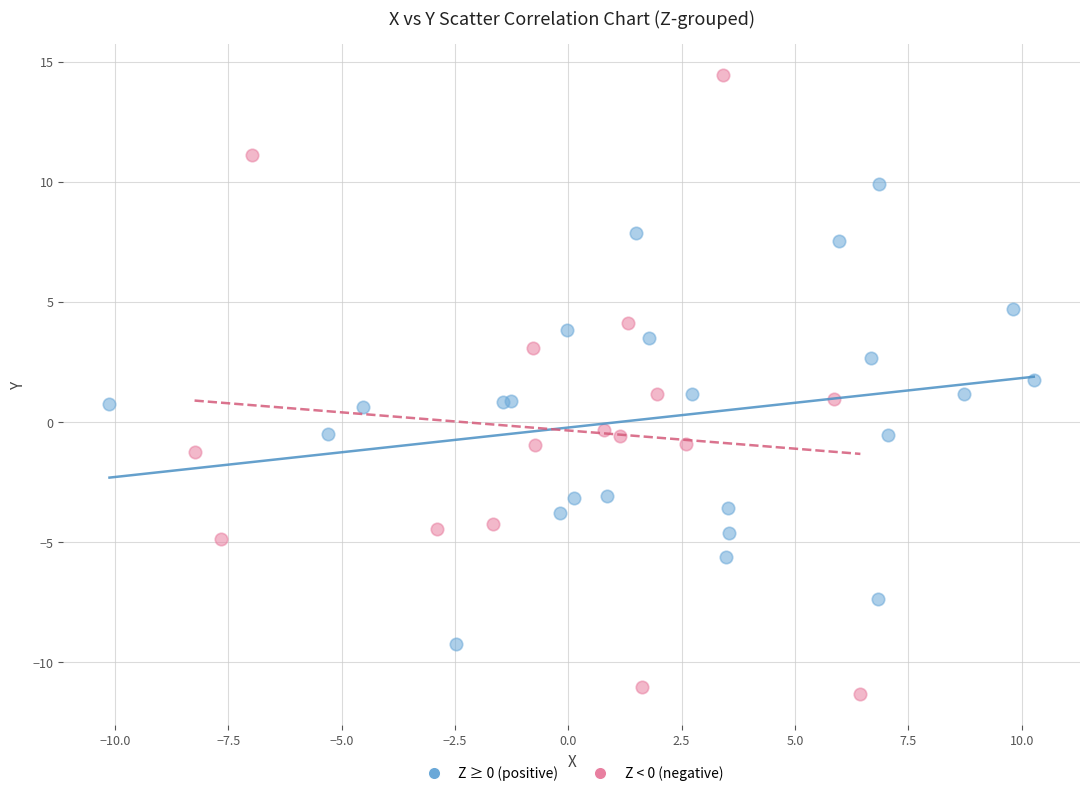

Which series reaches the minimum Y coordinate?

Z < 0 (negative)